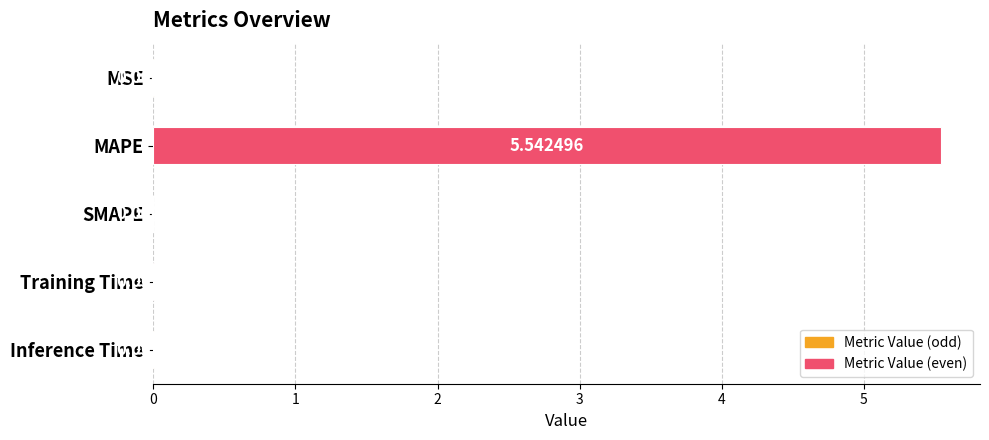

How many series are shown in this chart?

1